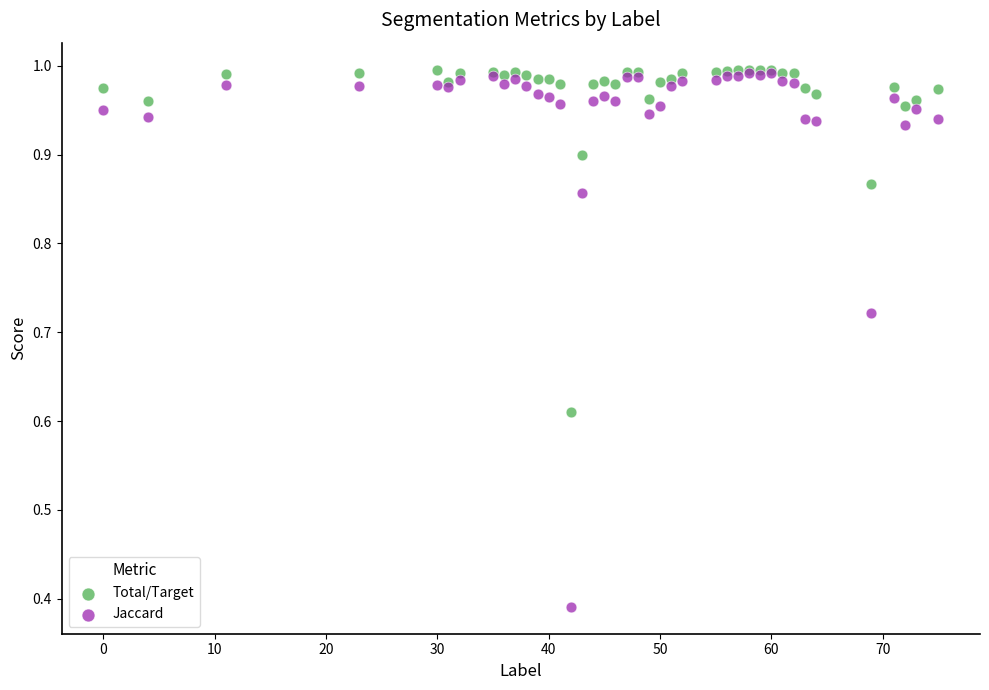

What are all the series names shown in the legend?

Total/Target, Jaccard